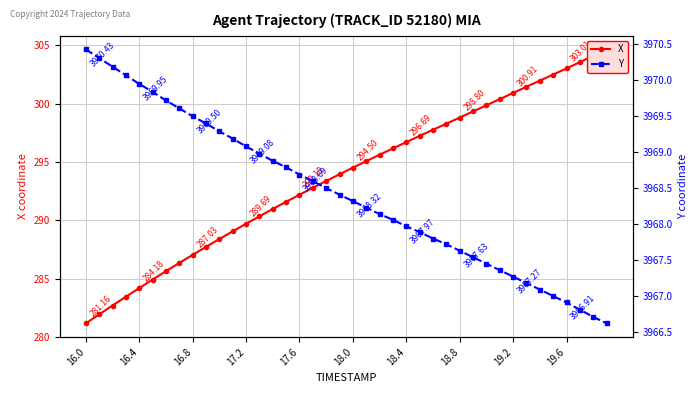

How many lines are shown in the chart?

2